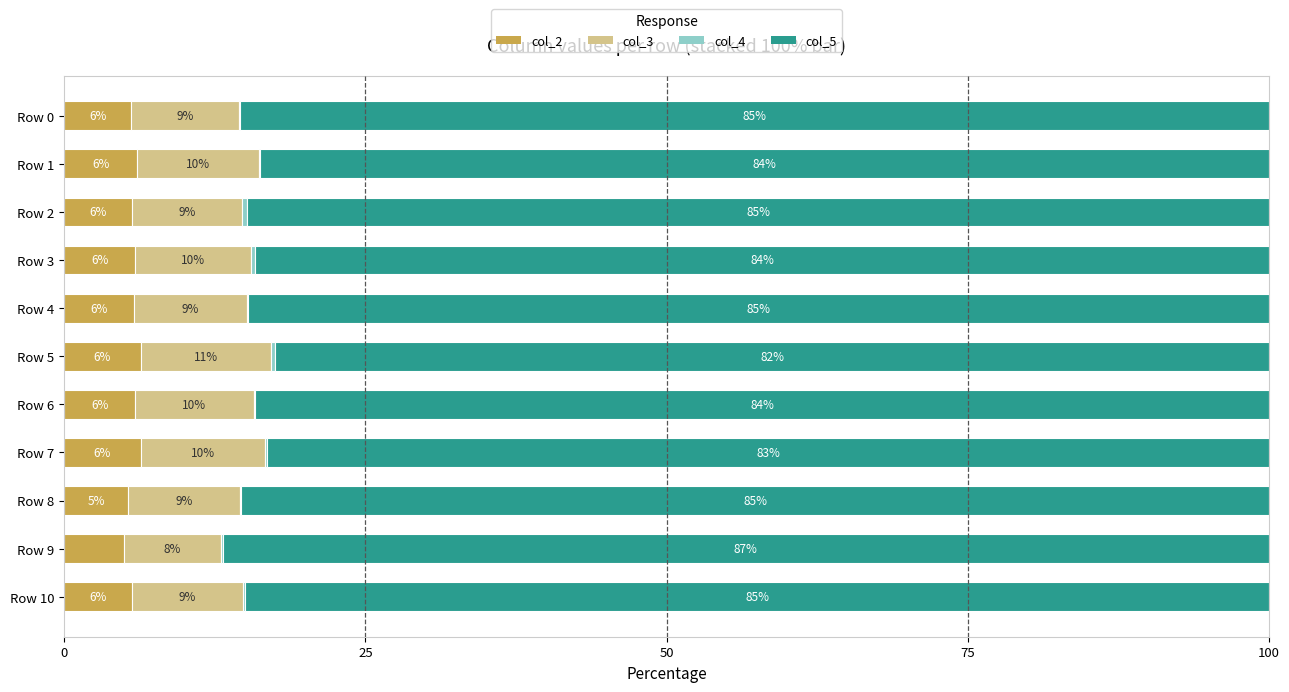

Where is col_2 nearest to the value 5?

Row 9